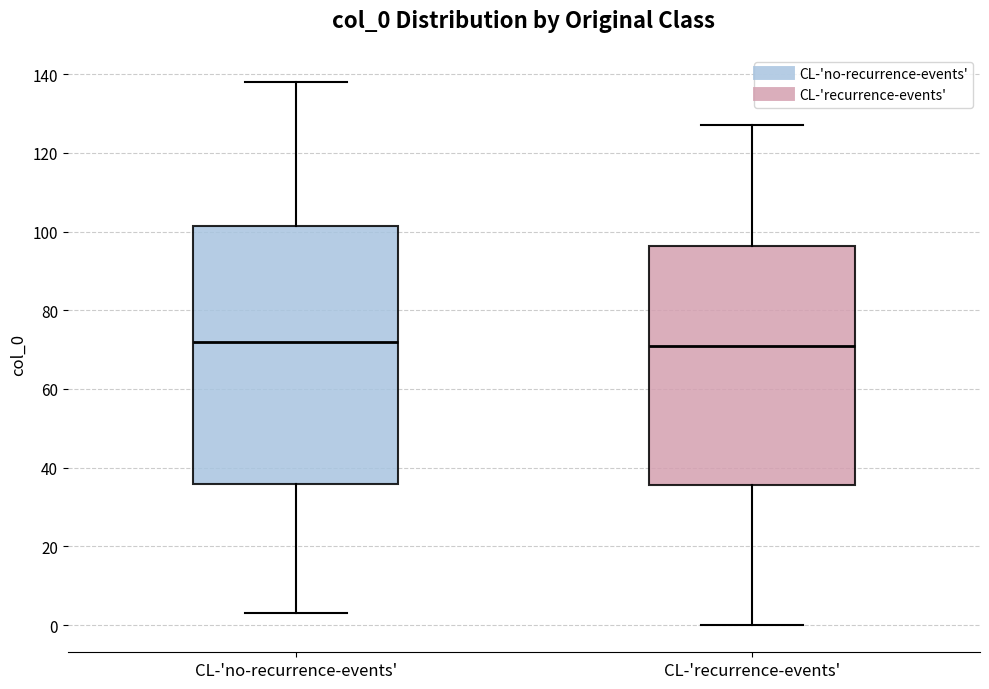

Which box is the tallest, from its lower edge to its upper edge?

CL-'no-recurrence-events'